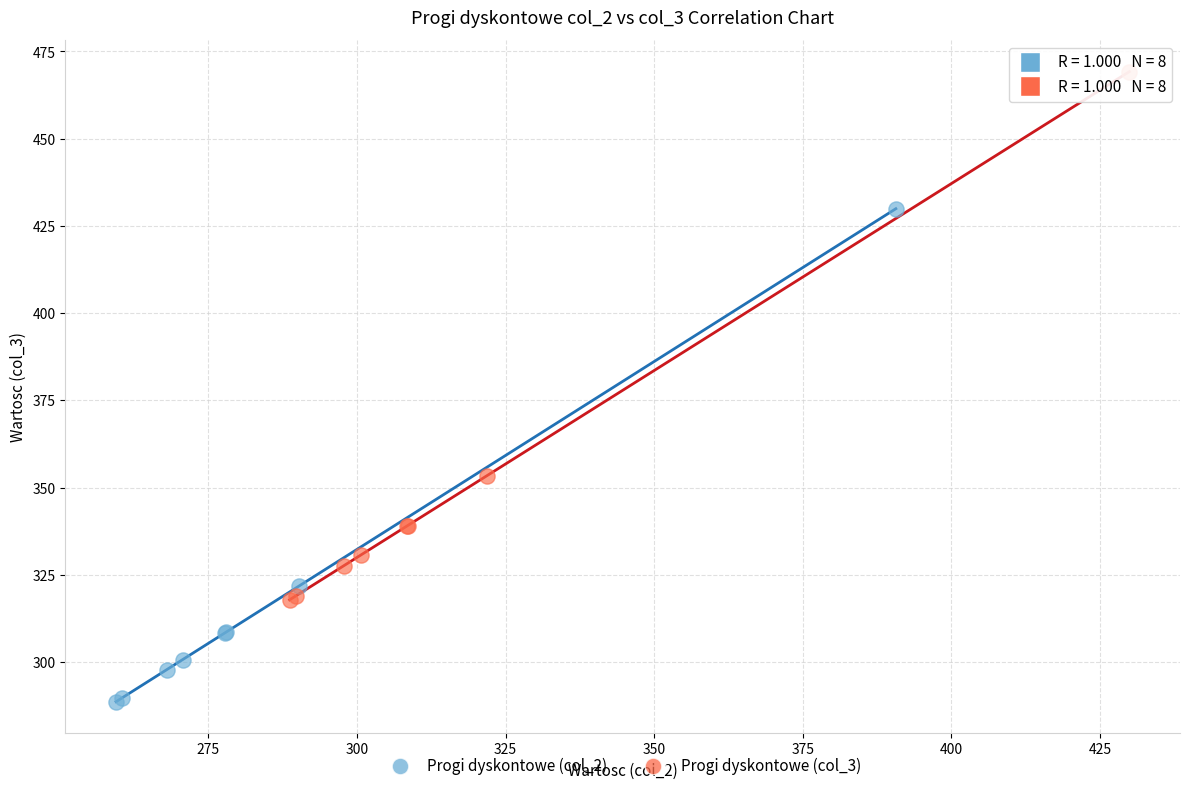

Which series reaches the maximum Y coordinate?

Progi dyskontowe (col_3)